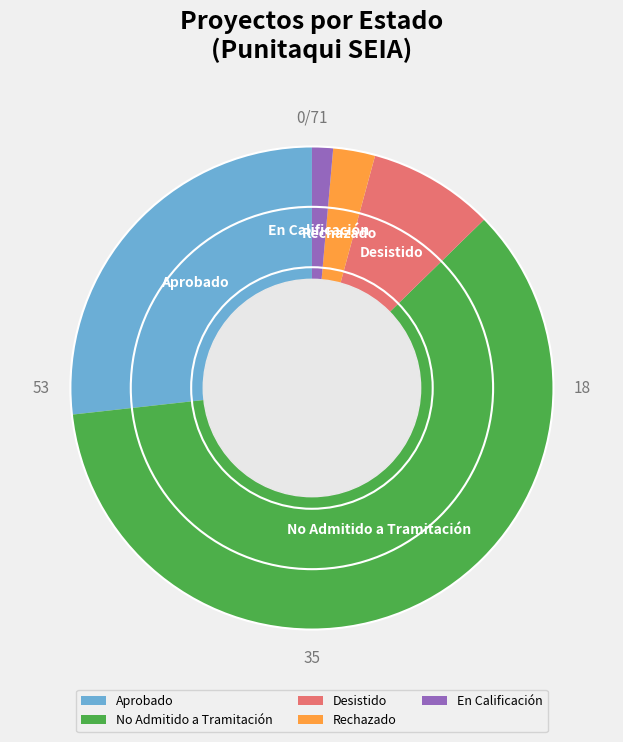

Which slice is the largest?

No Admitido a Tramitación